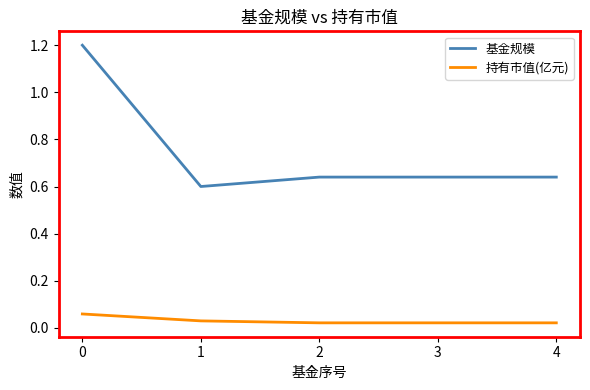

How many lines are shown in the chart?

2